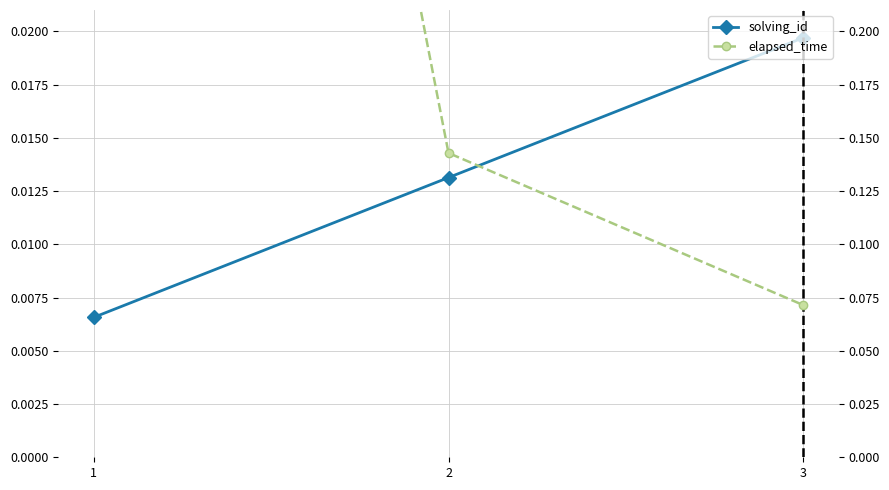

What is the difference between the maximum and minimum values in the elapsed_time series?

0.9